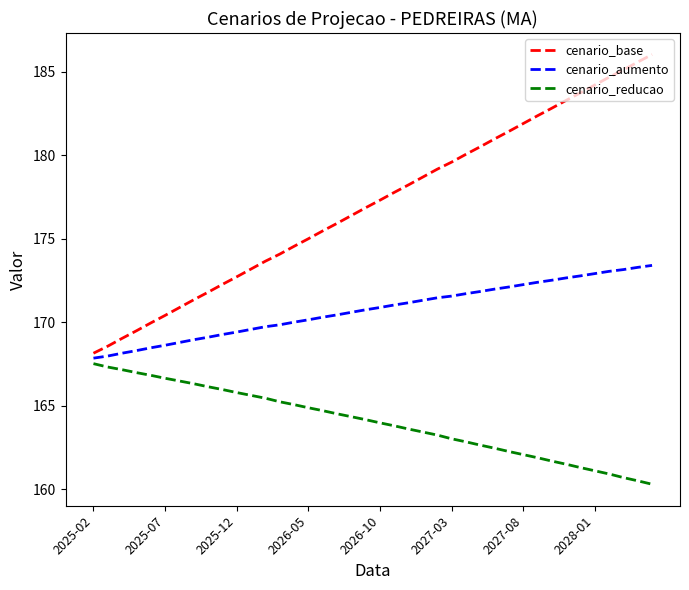

At how many categories does at least one series exceed 178?

18